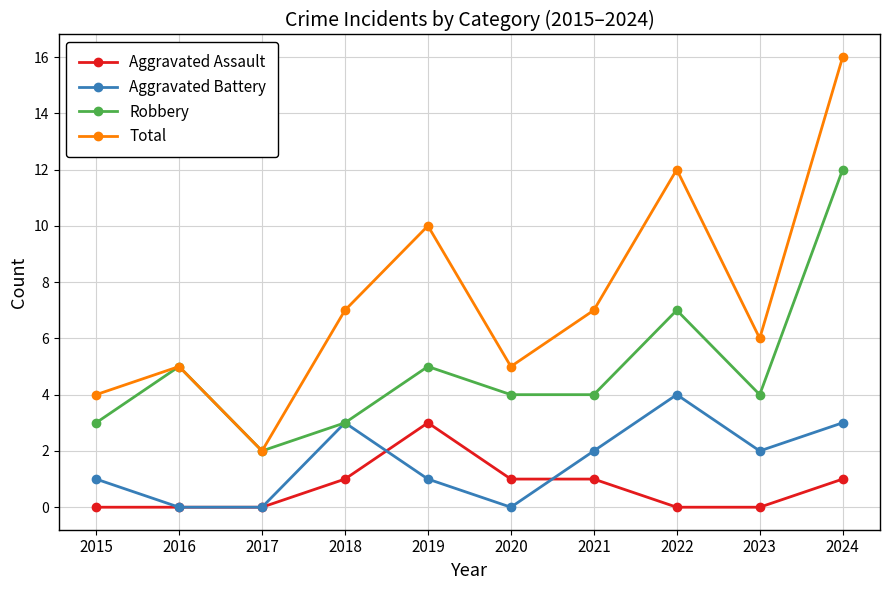

What is the difference between the highest and lowest values at 2015?

4